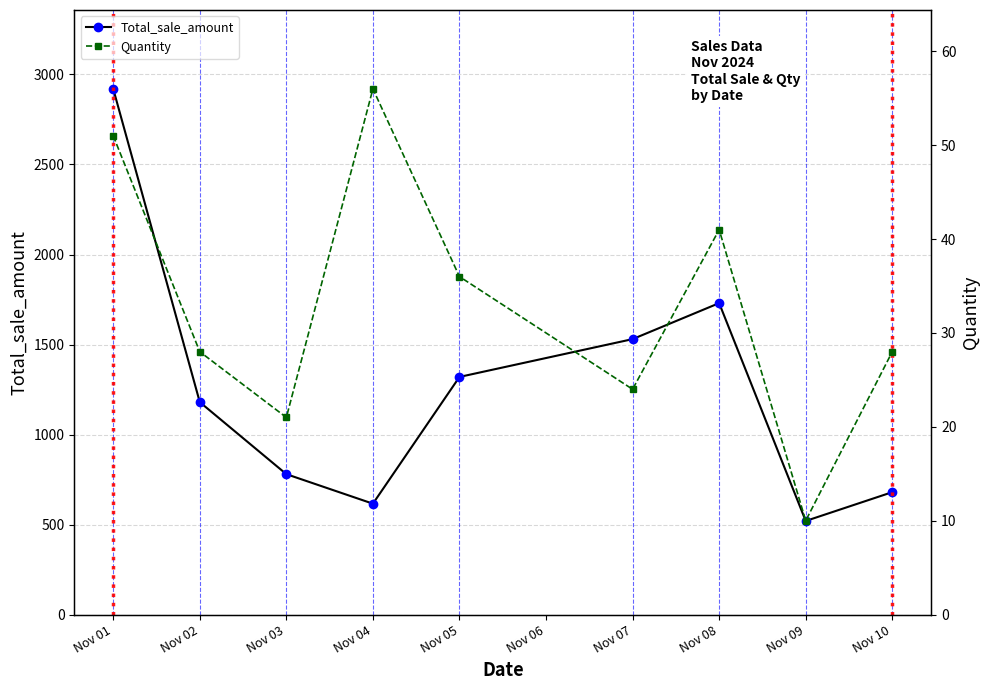

True or false: Quantity and Total_sale_amount cross at least once.

False